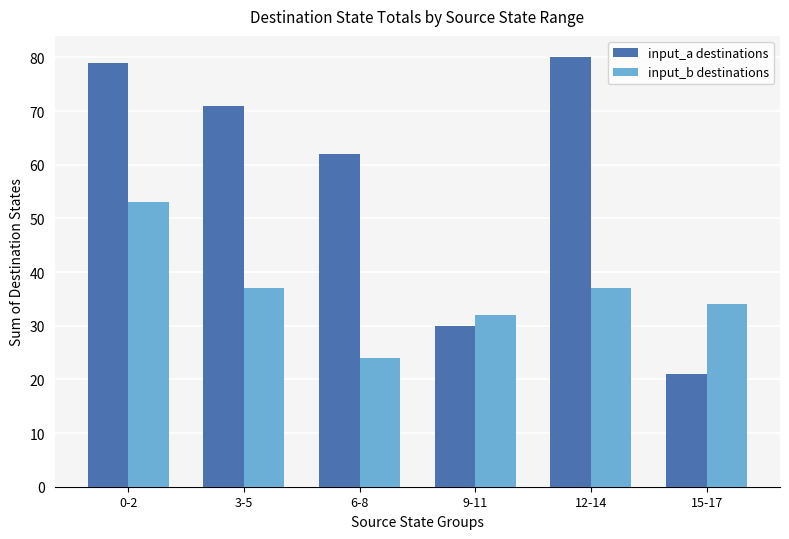

Reading left to right, what are all the values shown in this chart?

input_a destinations: 79	71	62	30	80	21
input_b destinations: 53	37	24	32	37	34